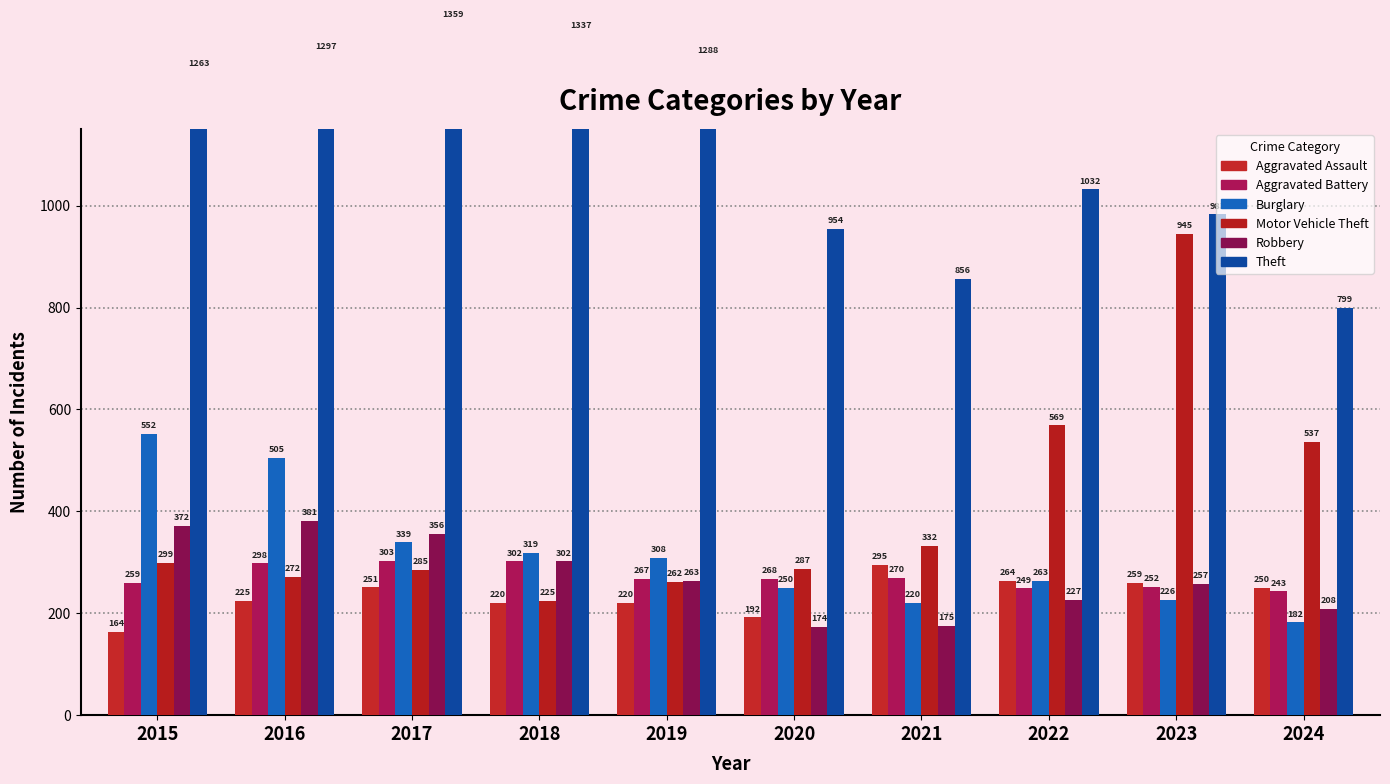

What is the maximum value for Theft?

1359